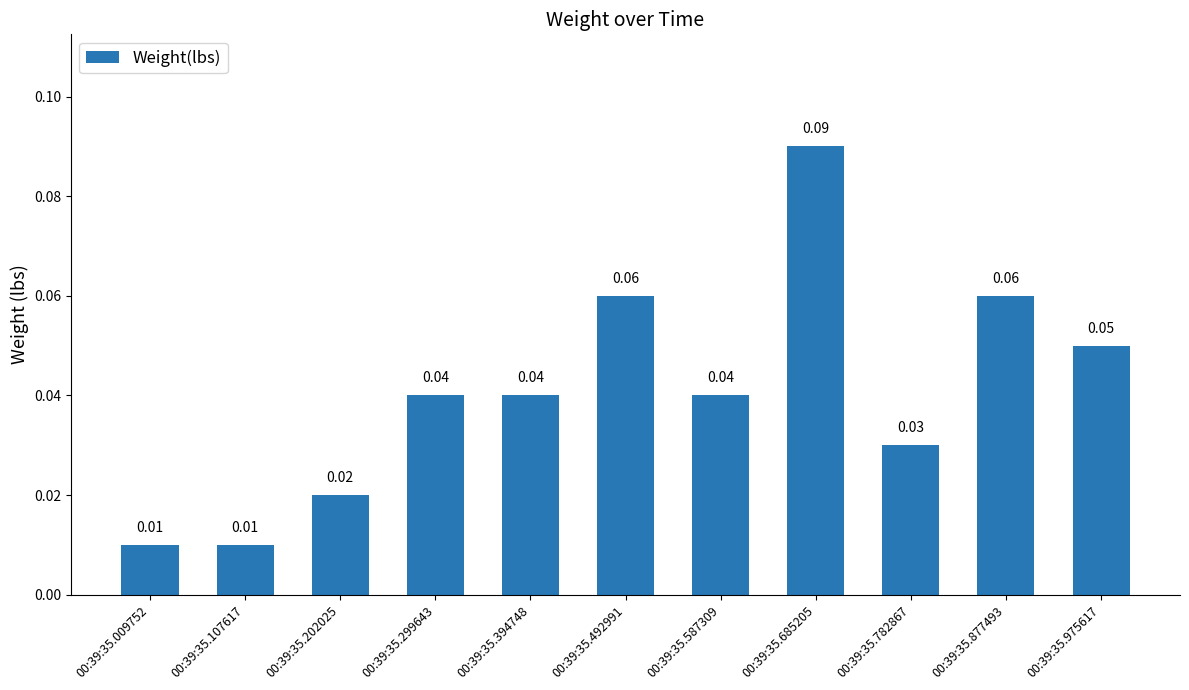

Are the bars grouped side by side (vs. stacked)?

No